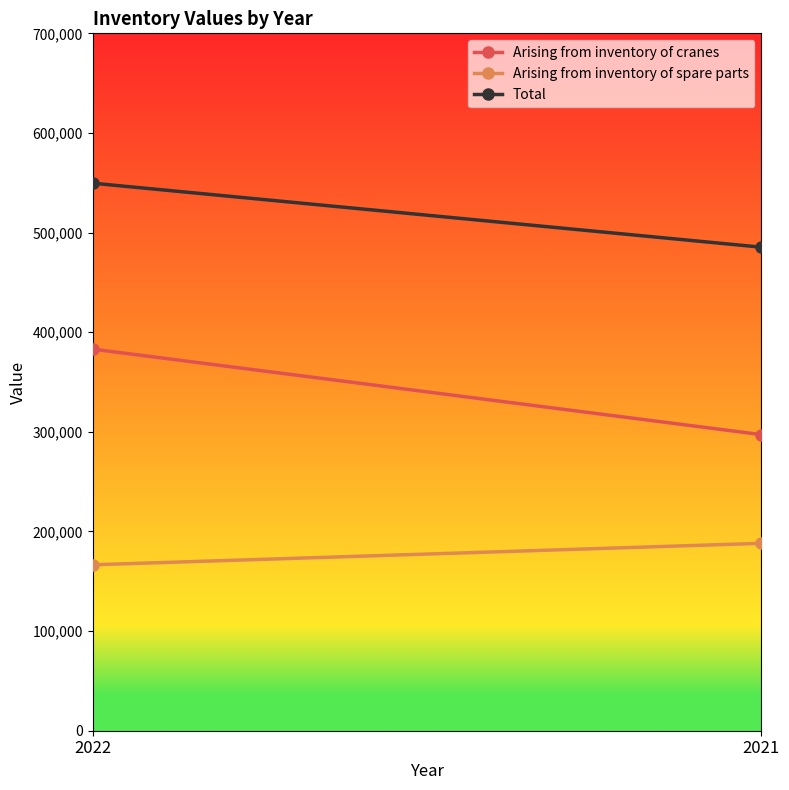

Rank the series by their average value, from highest to lowest.

Total, Arising from inventory of cranes, Arising from inventory of spare parts